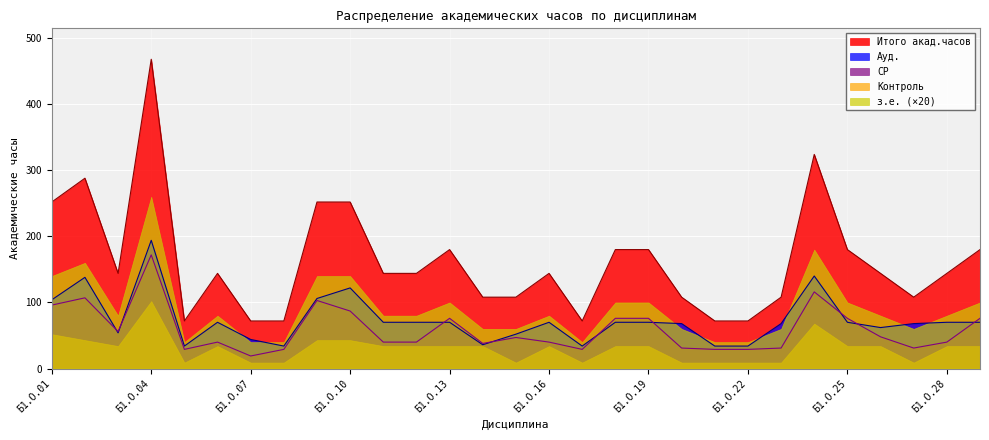

At which label does СР reach its minimum?

Б1.О.07